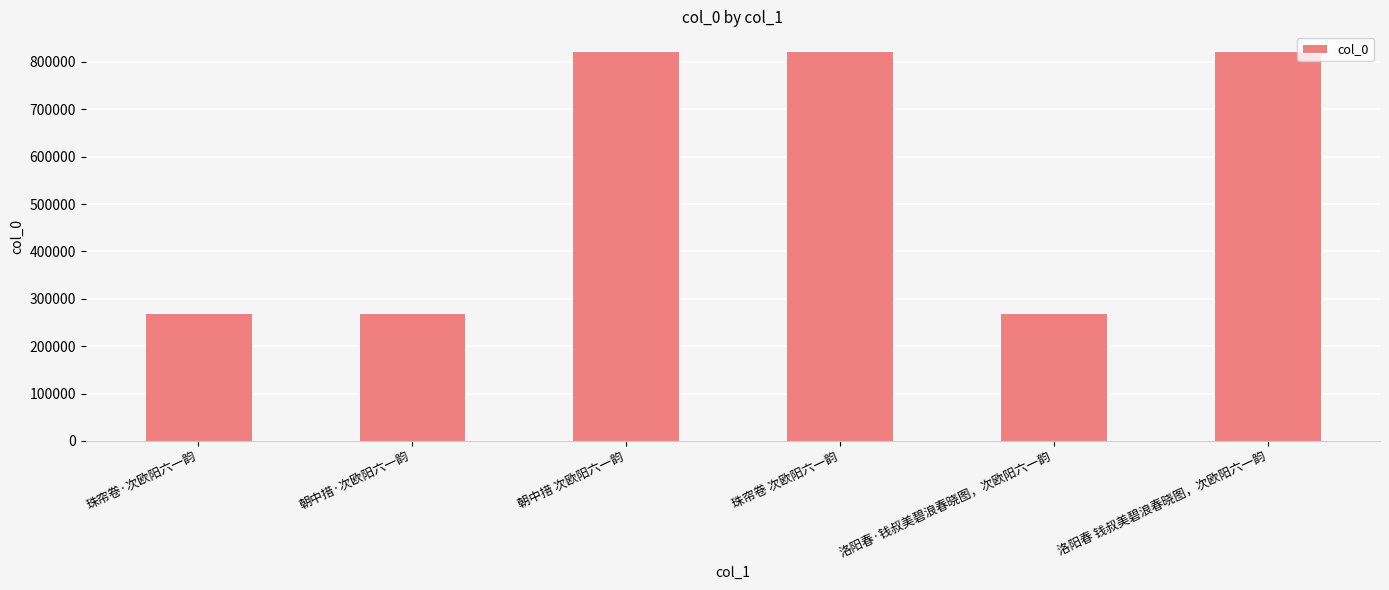

What is the maximum value shown in the chart?

823481